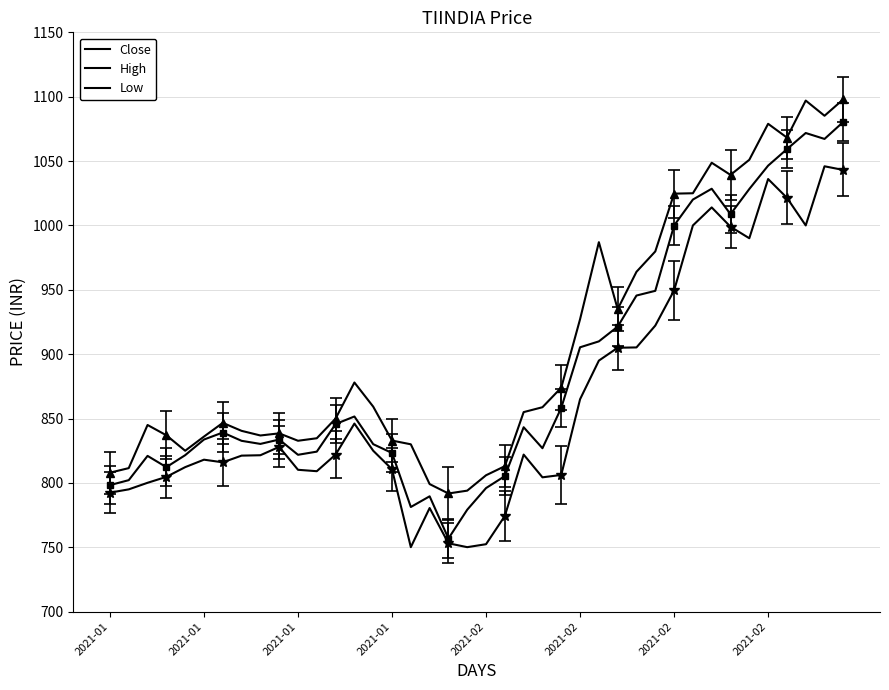

Where is the first local maximum for Close?

2021-01